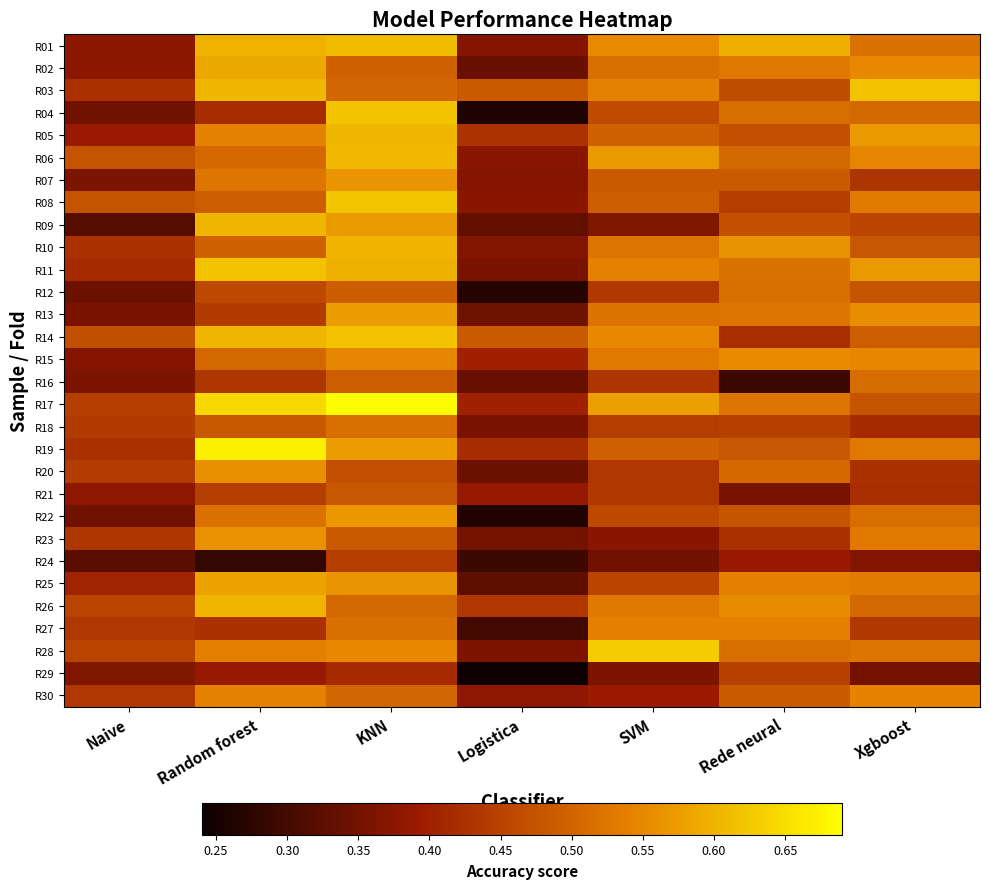

What is the greatest value displayed?

0.7